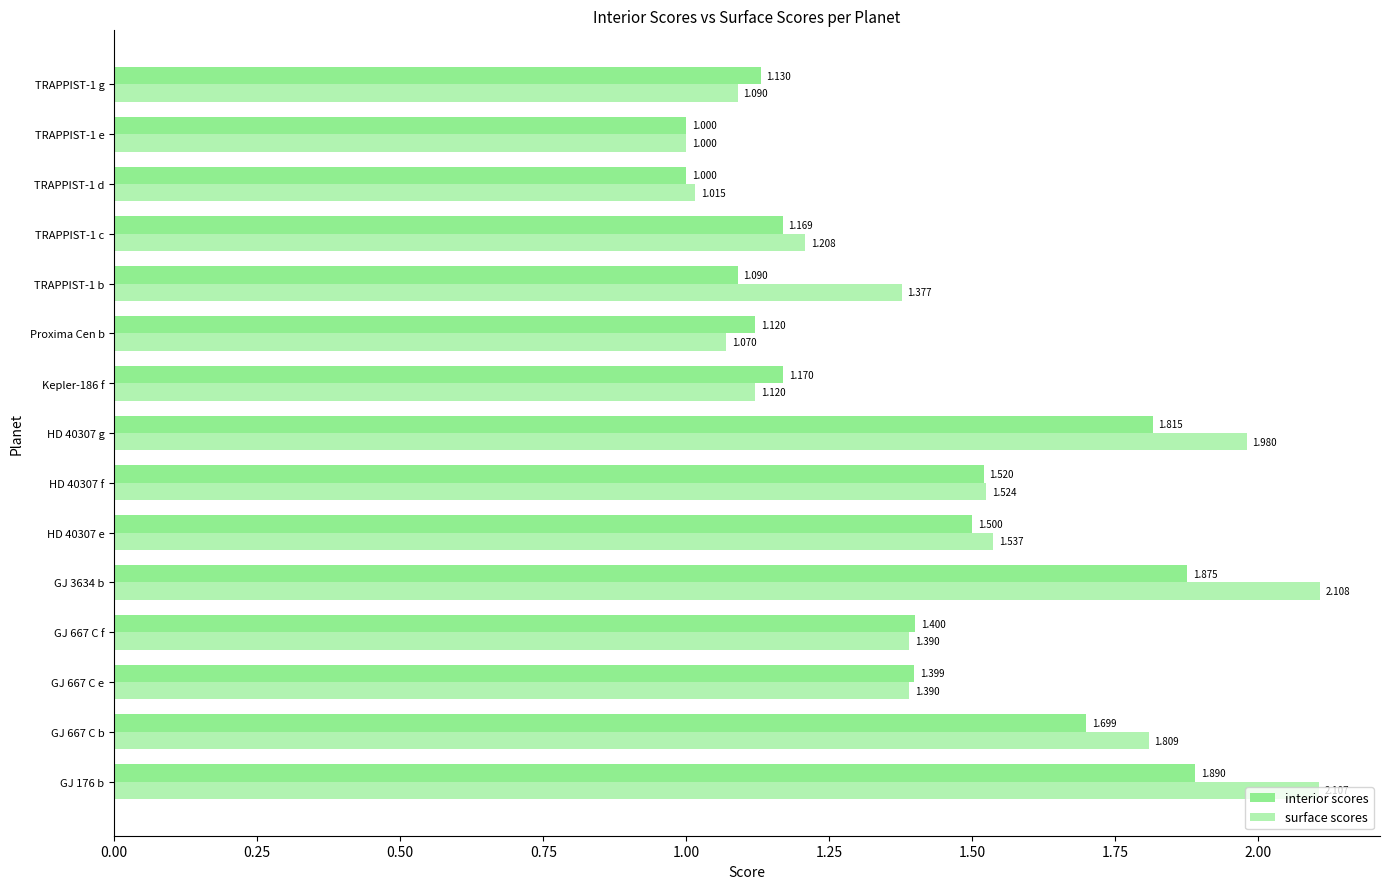

How many series are shown in this chart?

2